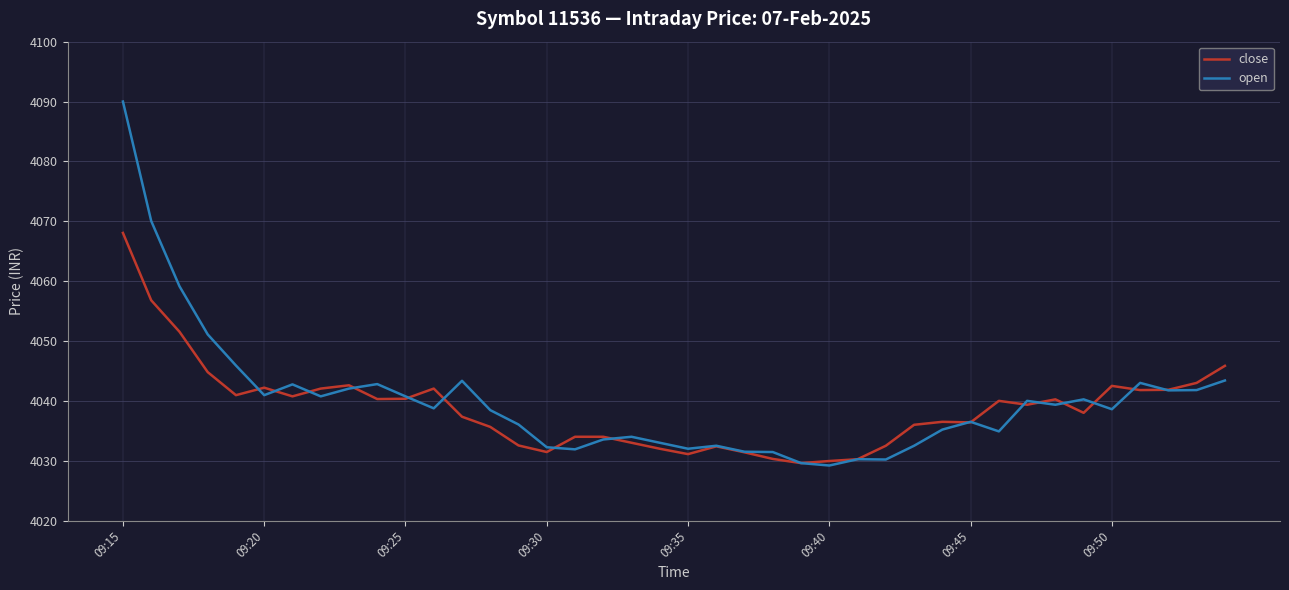

What is the greatest value displayed?

4090.0